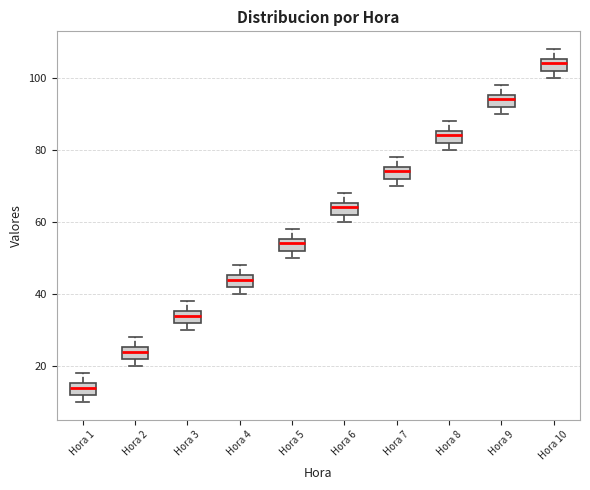

Which box has the lowest median line?

Hora 1